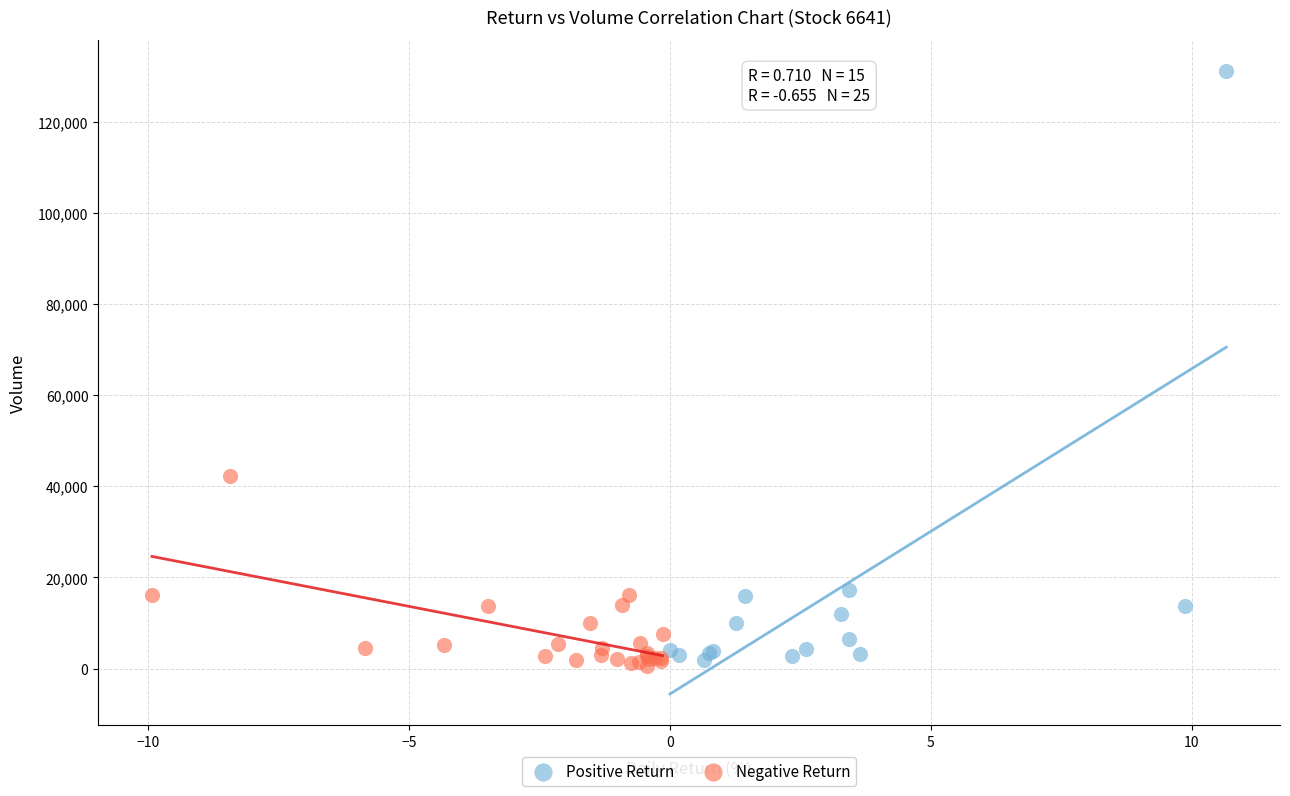

Which series has the largest Y range (max minus min)?

Positive Return